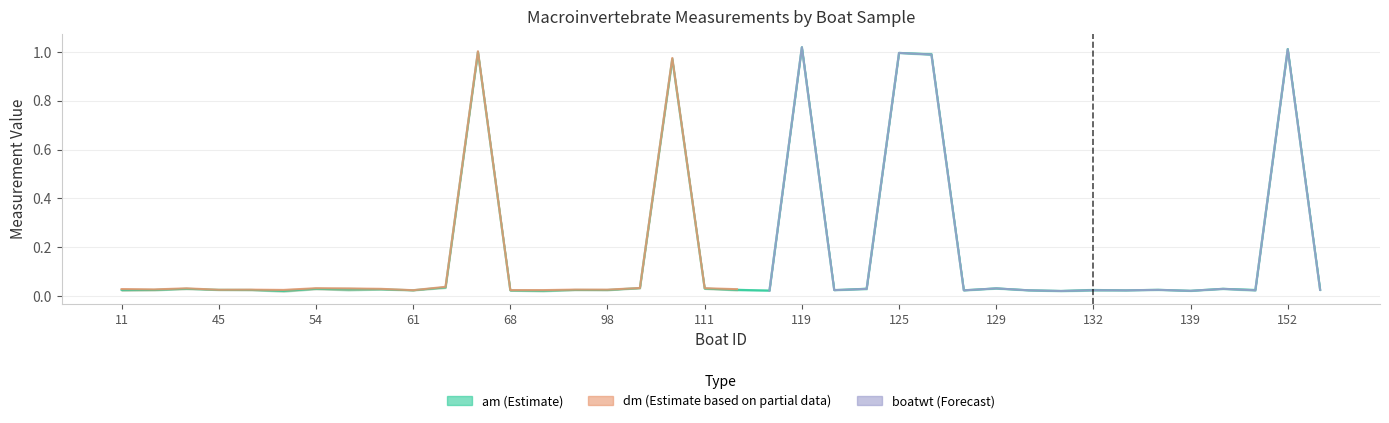

Which series has the largest total across all categories?

dm